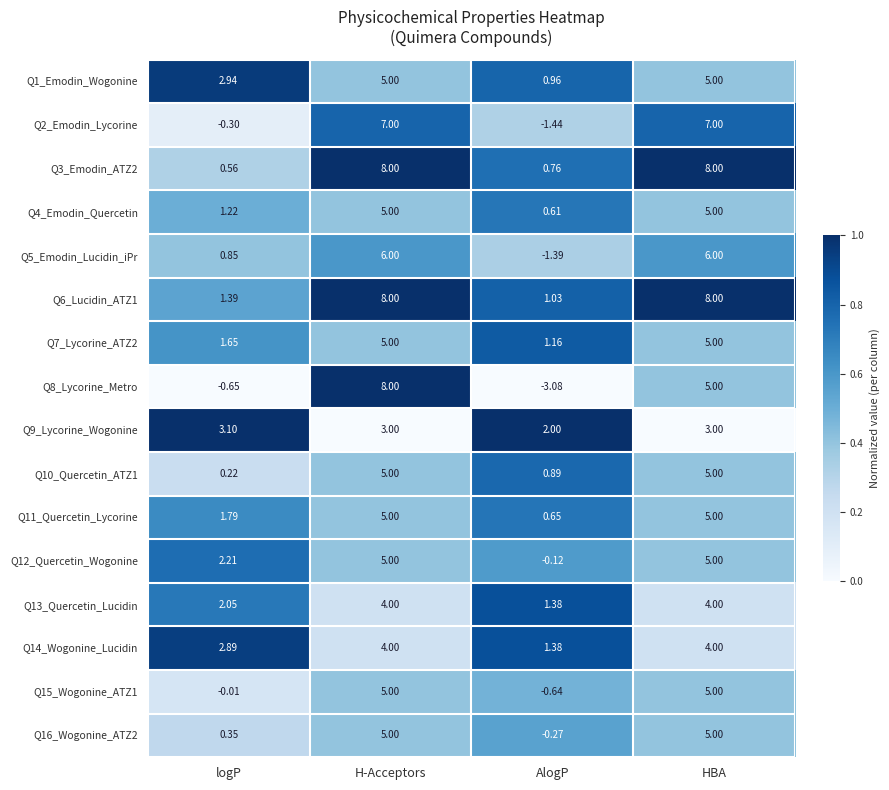

Which series has the largest total across all categories?

Q6_Lucidin_ATZ1